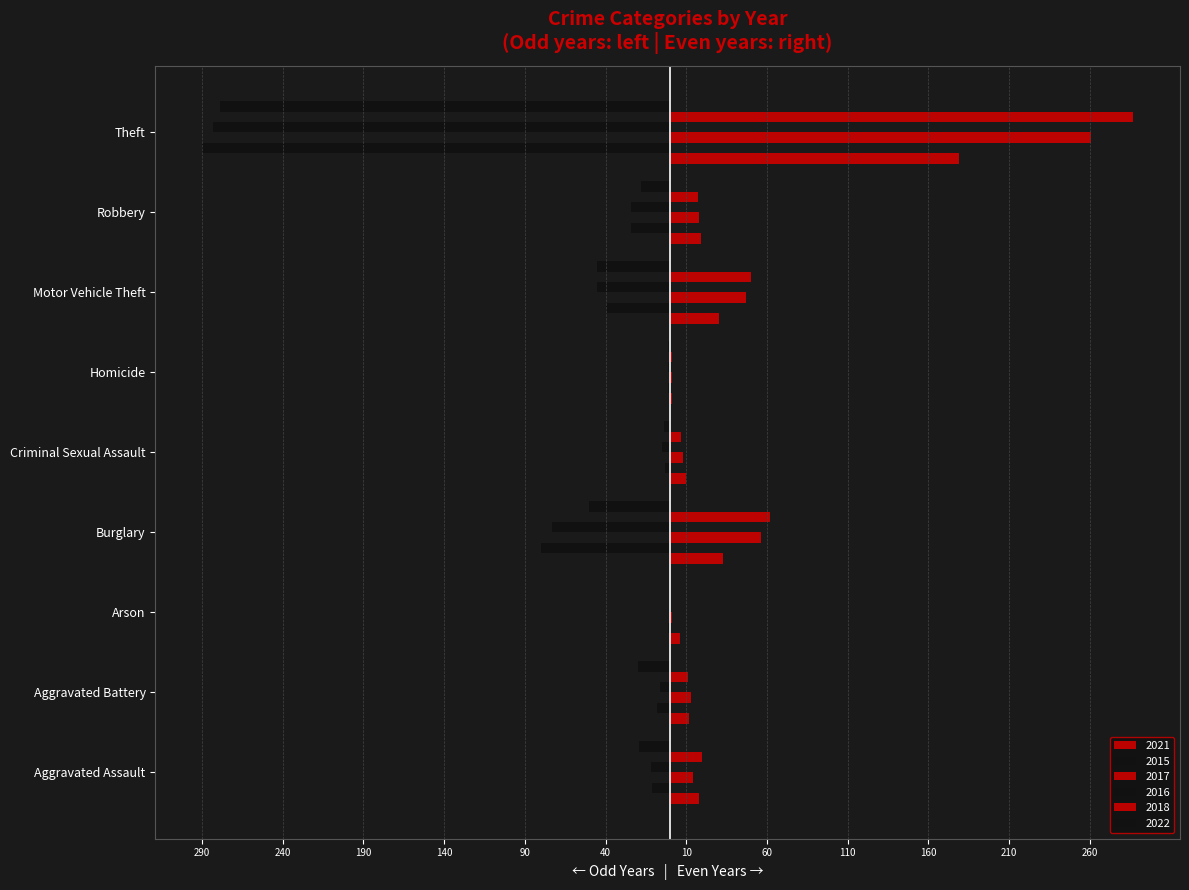

Reading left to right, extract all data points from this chart.

2021: Aggravated Assault=18	Aggravated Battery=12	Arson=6	Burglary=33	Criminal Sexual Assault=10	Homicide=1	Motor Vehicle Theft=30	Robbery=19	Theft=179
2015: Aggravated Assault=-11	Aggravated Battery=-8	Arson=-1	Burglary=-80	Criminal Sexual Assault=-3	Homicide=-1	Motor Vehicle Theft=-40	Robbery=-24	Theft=-290
2017: Aggravated Assault=14	Aggravated Battery=13	Arson=1	Burglary=56	Criminal Sexual Assault=8	Homicide=1	Motor Vehicle Theft=47	Robbery=18	Theft=261
2016: Aggravated Assault=-12	Aggravated Battery=-6	Arson=0	Burglary=-73	Criminal Sexual Assault=-5	Homicide=-1	Motor Vehicle Theft=-45	Robbery=-24	Theft=-283
2018: Aggravated Assault=20	Aggravated Battery=11	Arson=0	Burglary=62	Criminal Sexual Assault=7	Homicide=1	Motor Vehicle Theft=50	Robbery=17	Theft=287
2022: Aggravated Assault=-19	Aggravated Battery=-20	Arson=0	Burglary=-50	Criminal Sexual Assault=-4	Homicide=-1	Motor Vehicle Theft=-45	Robbery=-18	Theft=-279